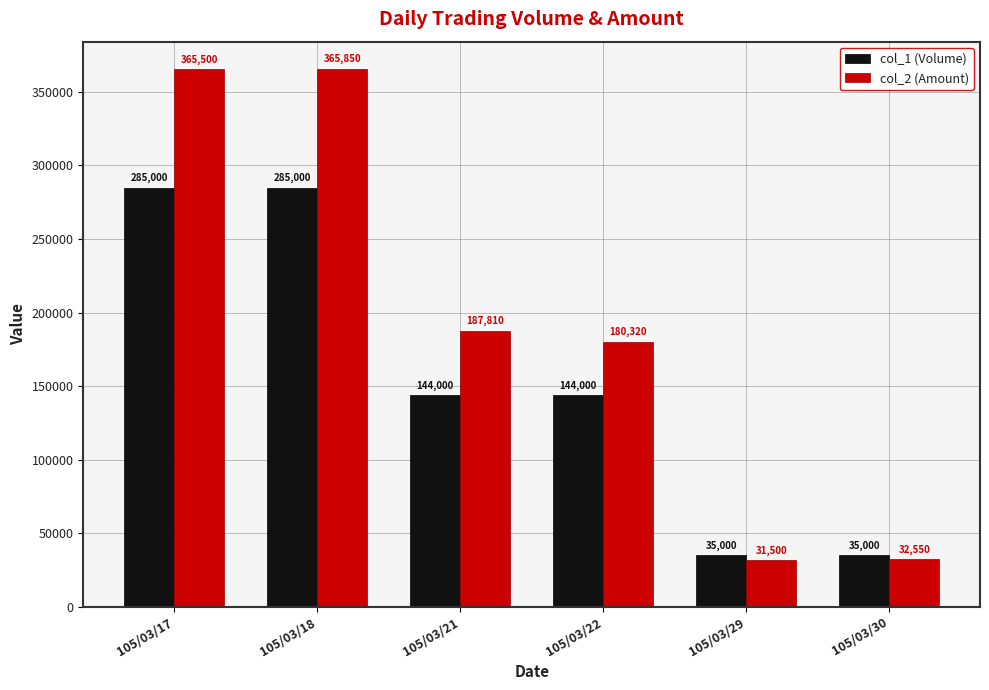

List the series in order of their peak value, lowest first.

col_1 (Volume), col_2 (Amount)